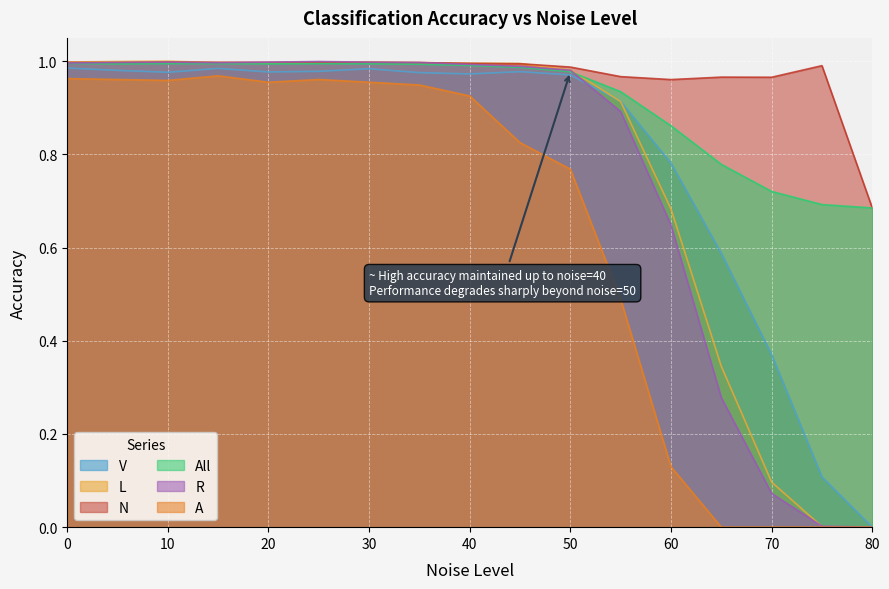

True or false: V has more than 2 points higher than both neighbors.

True